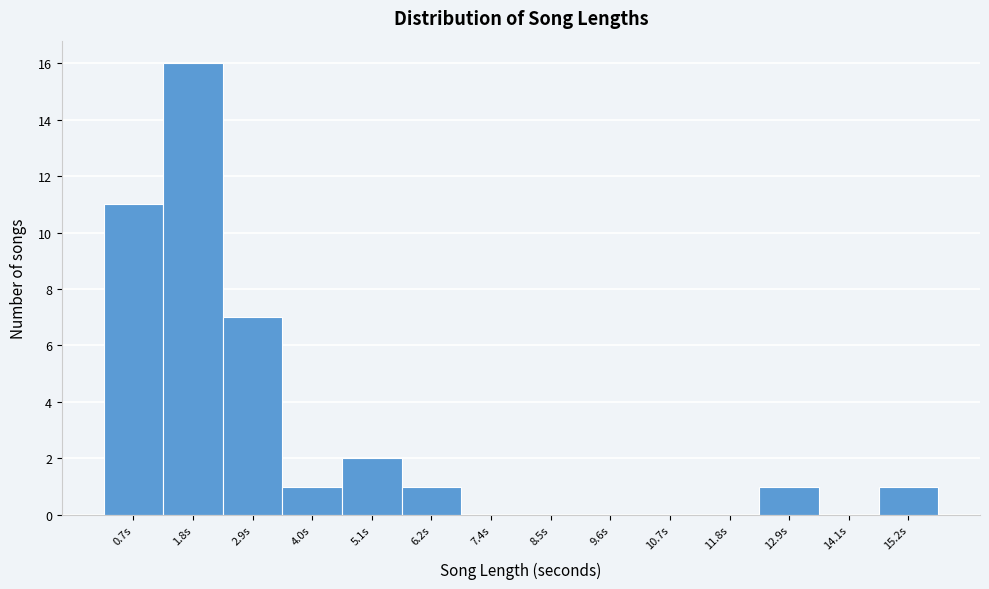

Reading left to right, what are all the values shown in this chart?

0.7s=11	1.8s=16	2.9s=7	4.0s=1	5.1s=2	6.2s=1	7.4s=0	8.5s=0	9.6s=0	10.7s=0	11.8s=0	12.9s=1	14.1s=0	15.2s=1